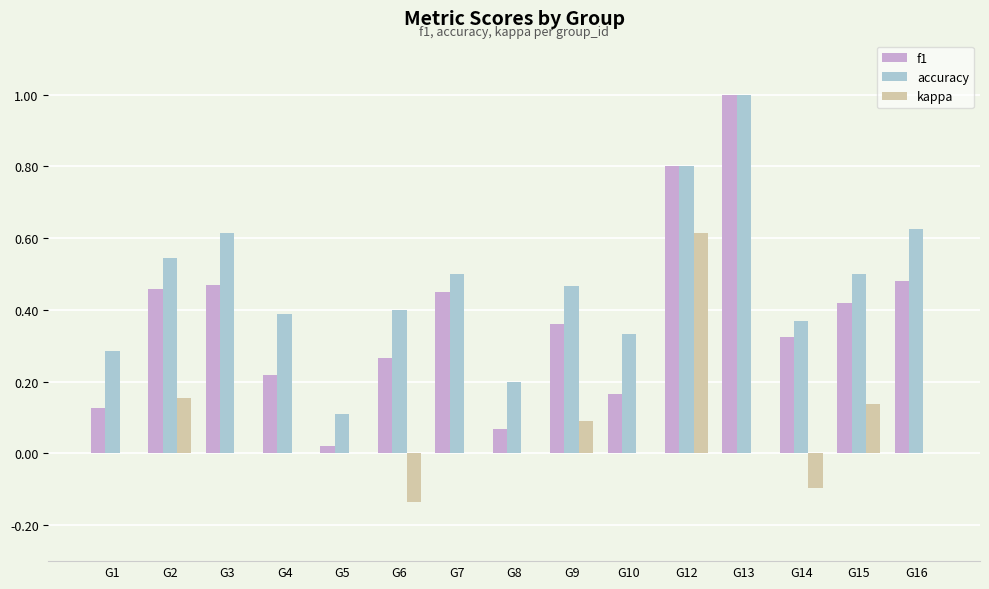

The value of accuracy at G9 is 0.3. True or false?

False